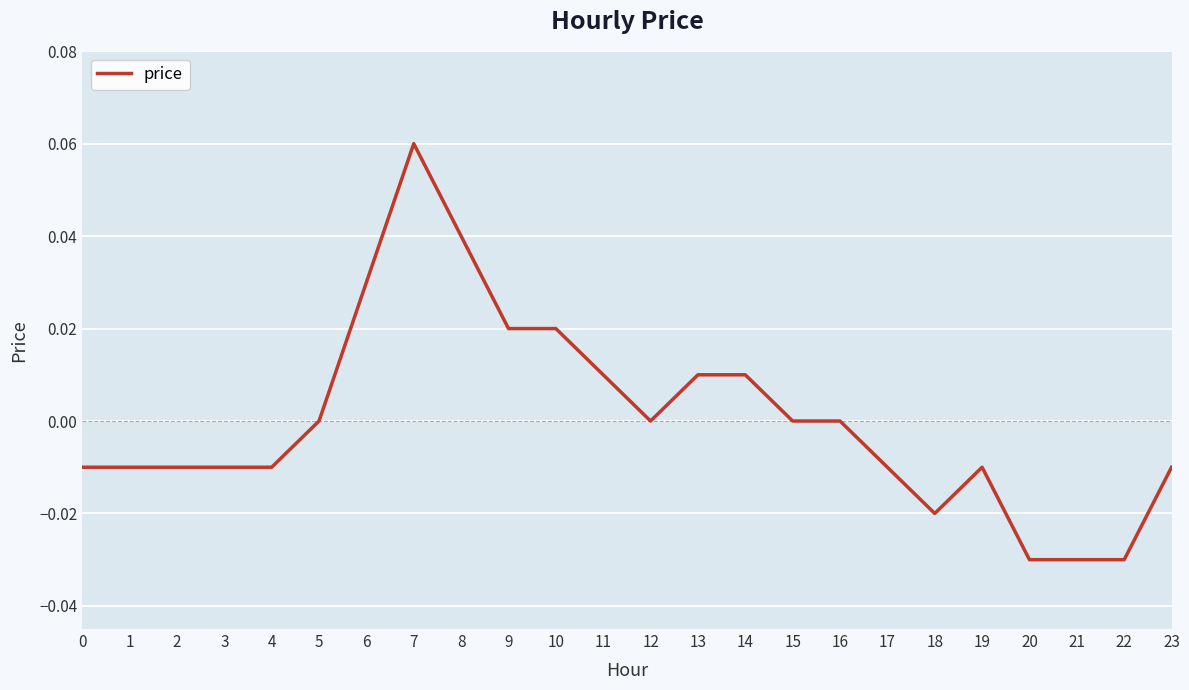

The value at 17 is -0.0. True or false?

True